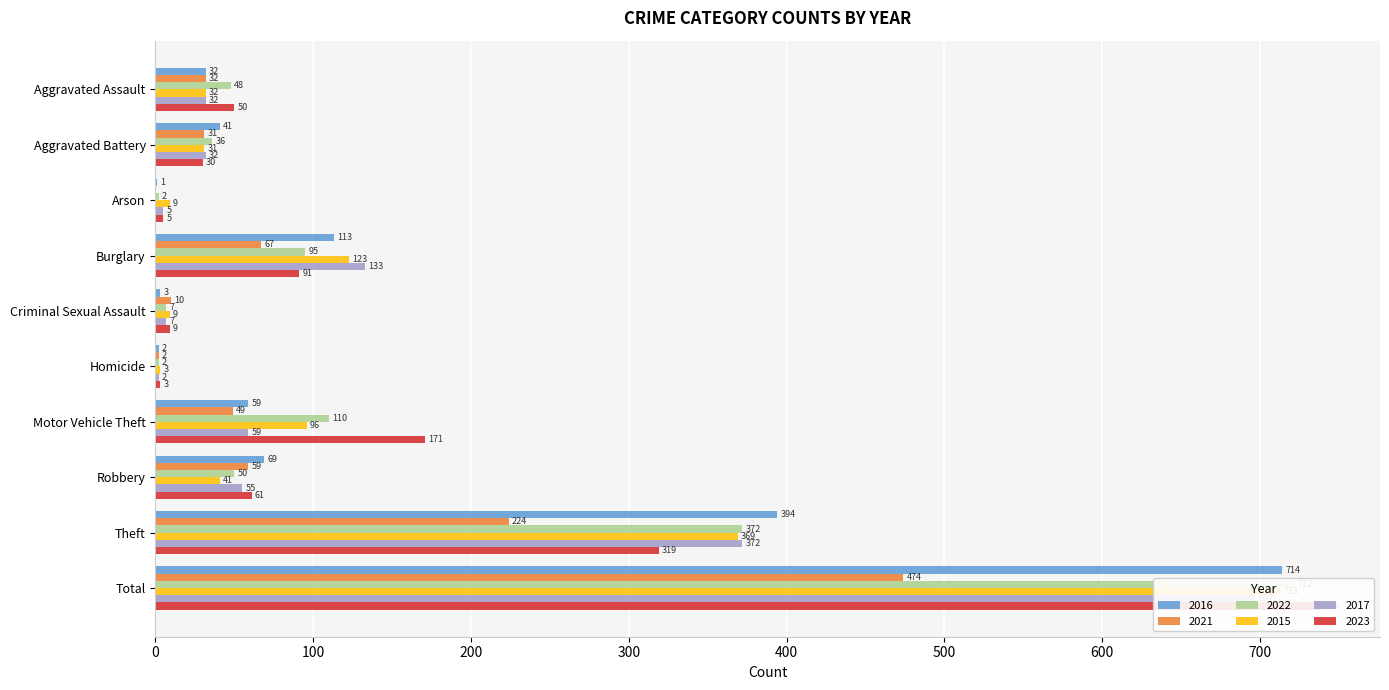

Which series has the largest total across all categories?

2023